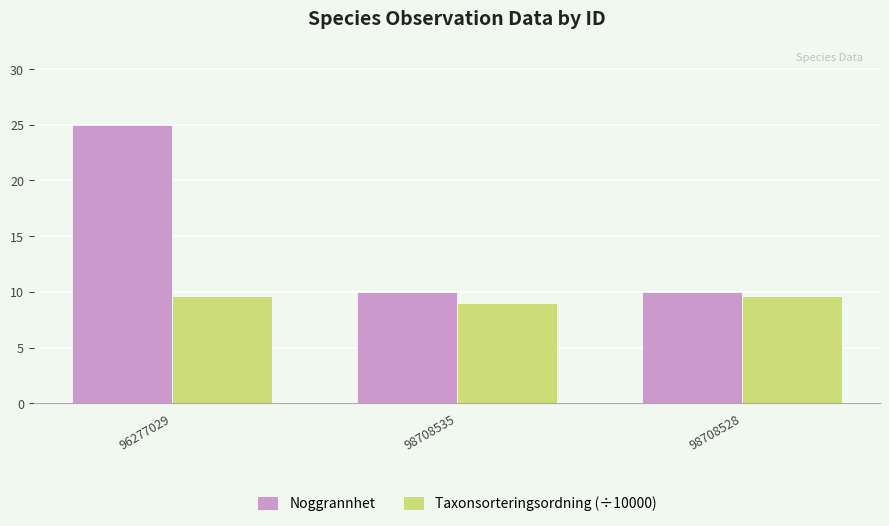

What is the lowest value of the Taxonsorteringsordning (÷10000) series?

9.0